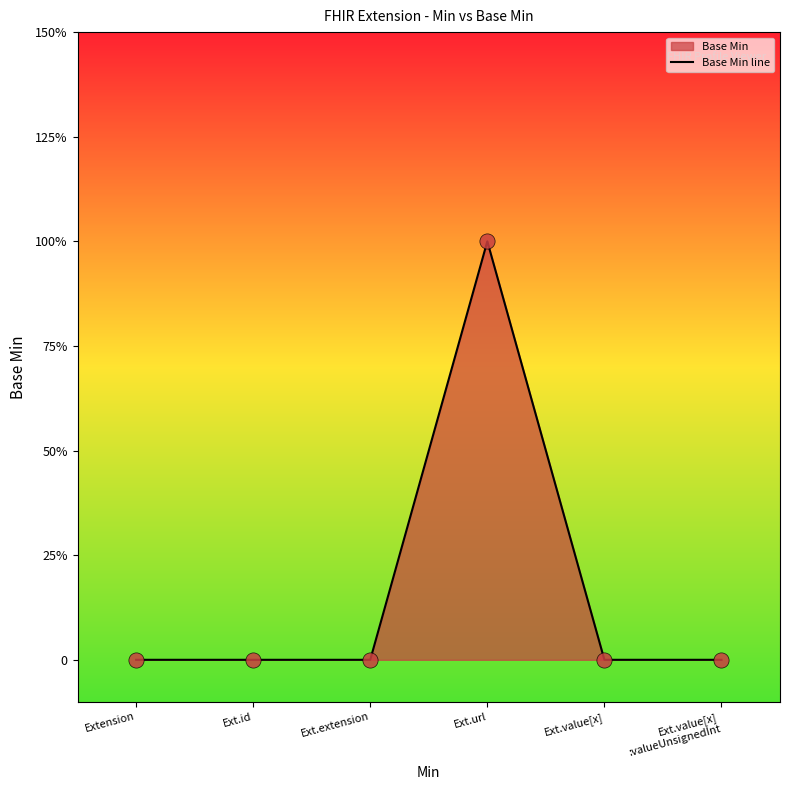

Which has a higher value, Ext.value[x] or Extension?

Ext.value[x]